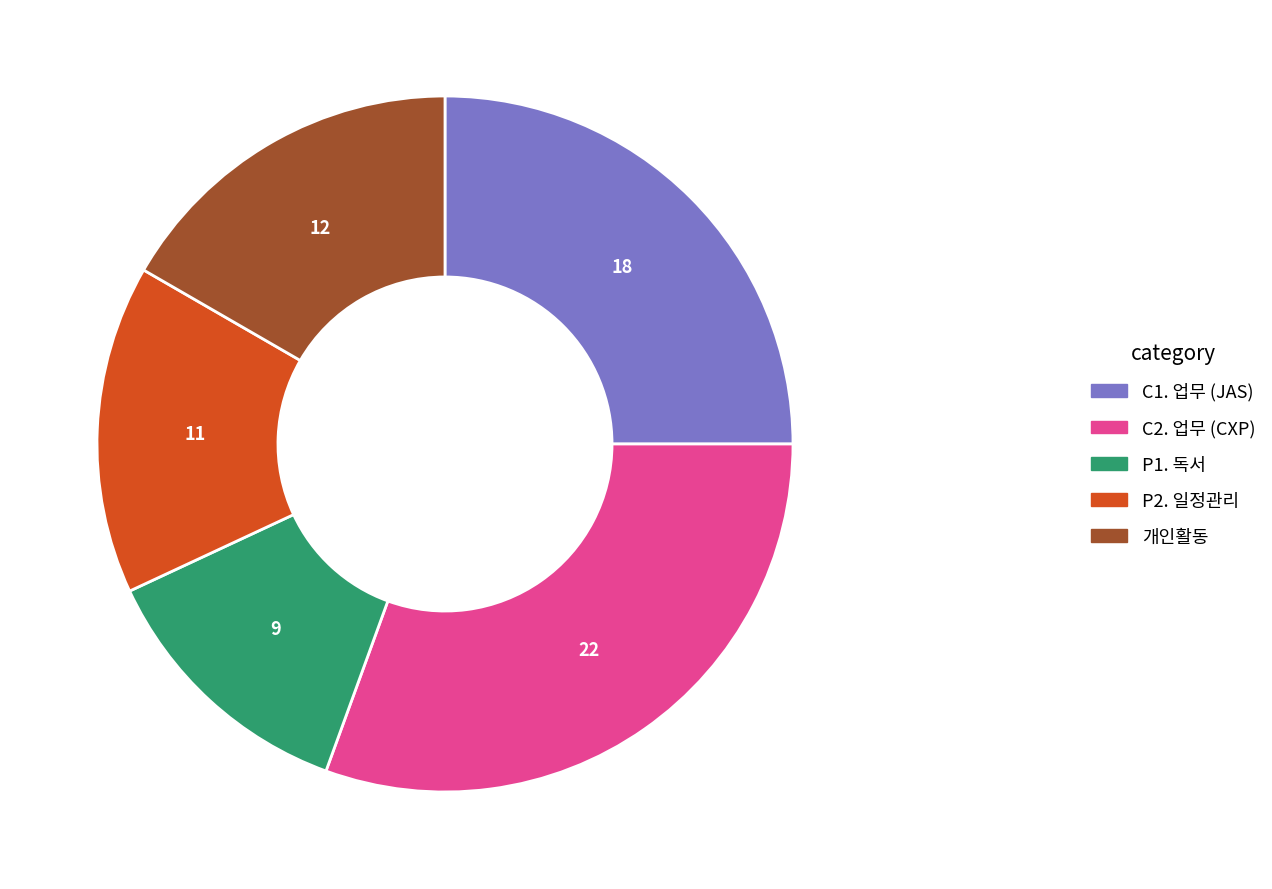

Does any single category account for the majority?

No